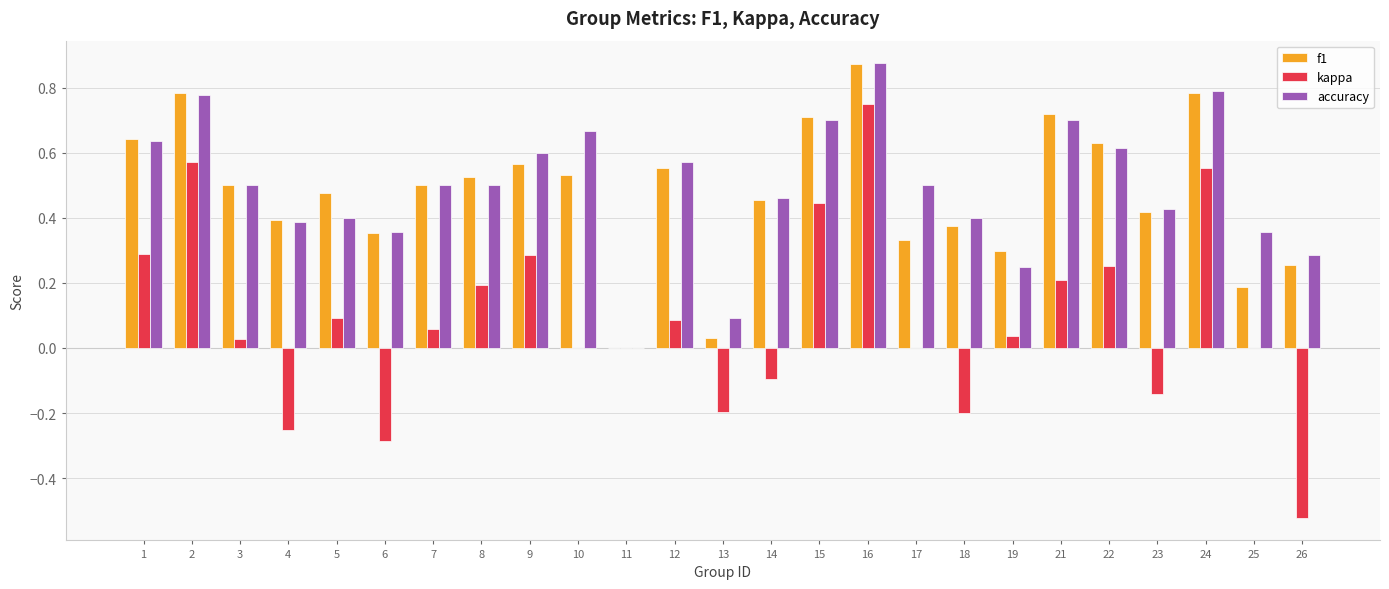

What are all the series names shown in the legend?

f1, kappa, accuracy